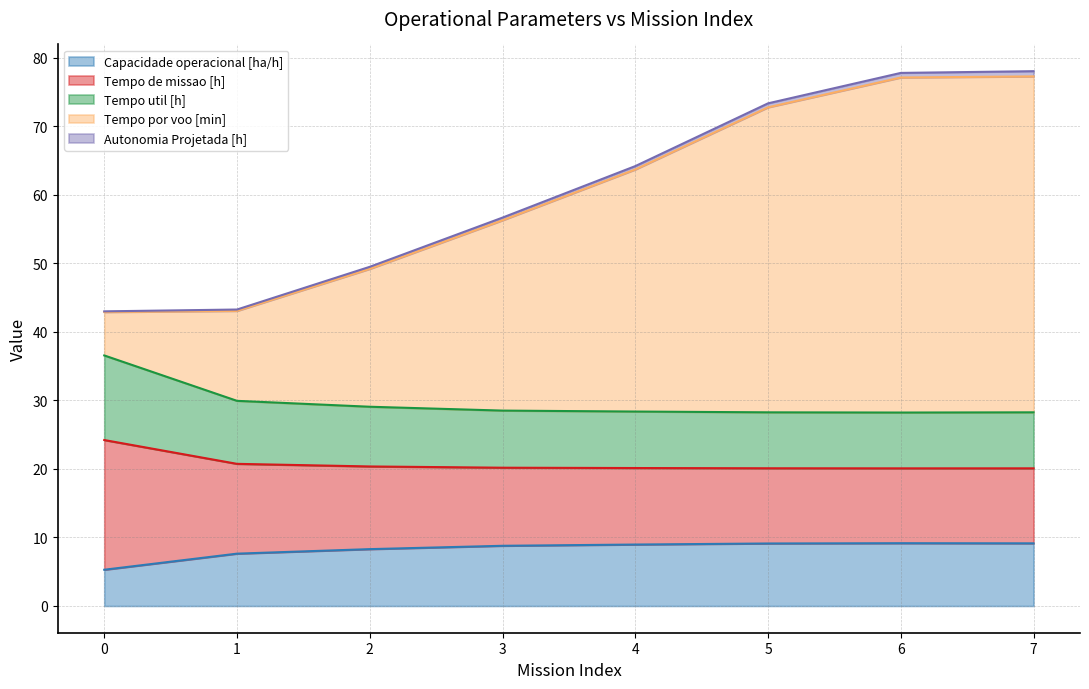

What is the value of the Tempo por voo [min] point at the 4th from the left?

56.7